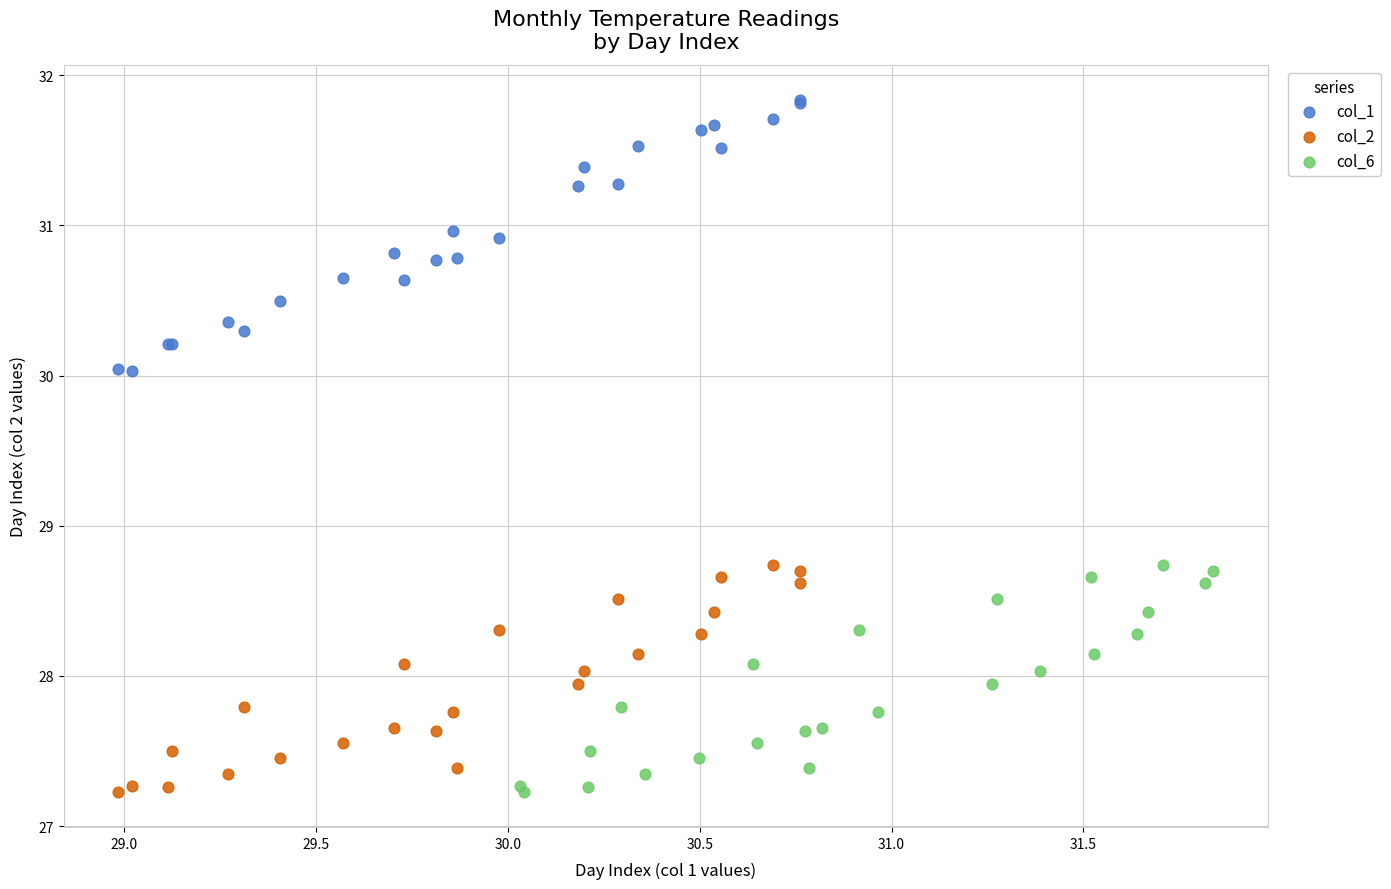

Which series has the widest spread of Y values?

col_1